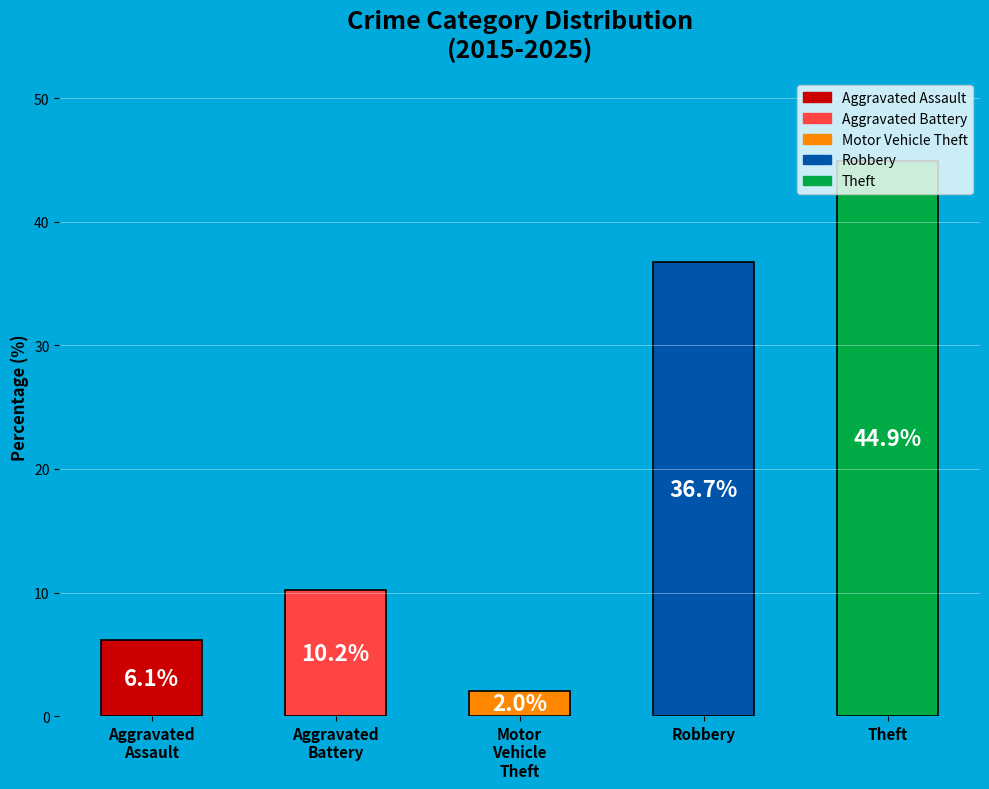

Is it true that the value at Theft is 44.9?

True